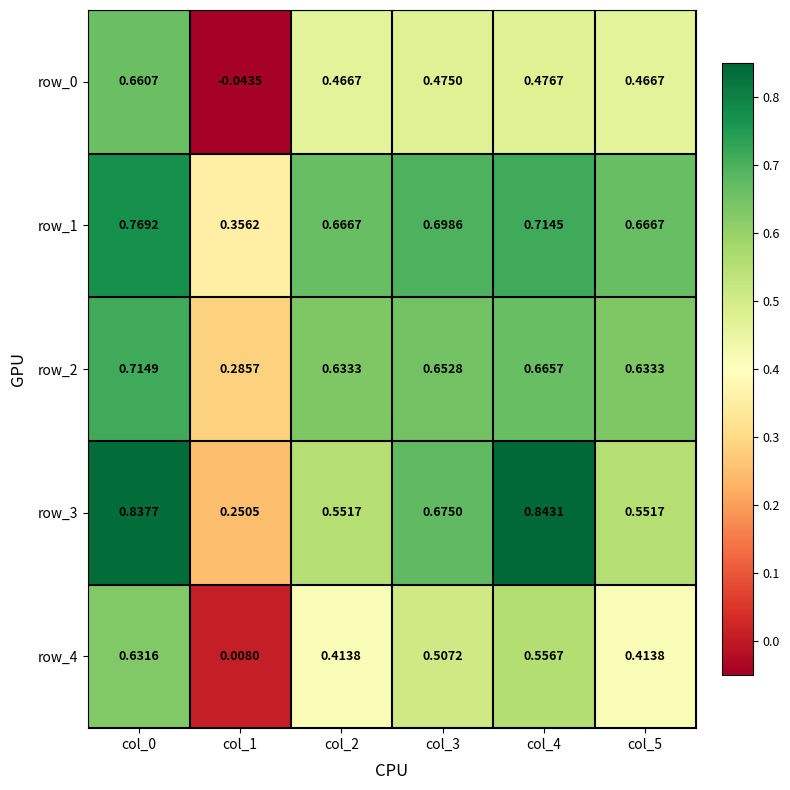

At which label does row_0 reach its minimum?

col_1